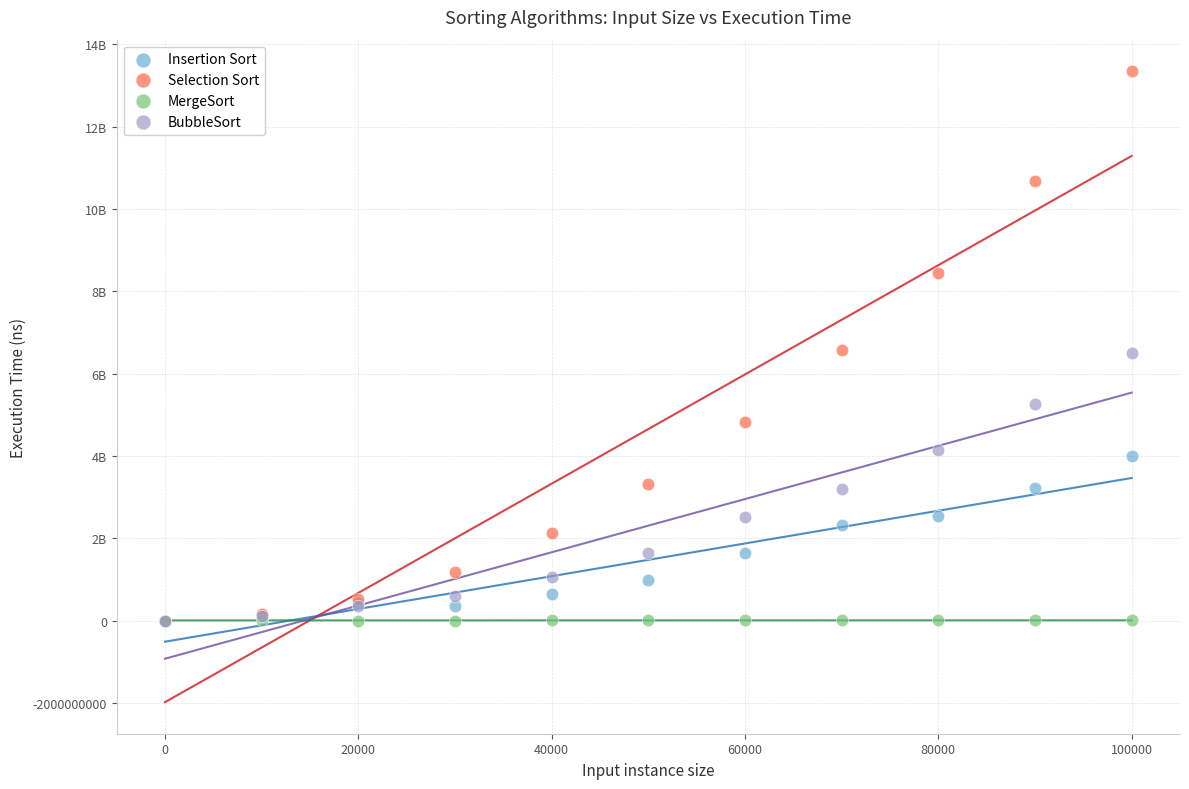

What are all the series names shown in the legend?

Insertion Sort, Selection Sort, MergeSort, BubbleSort